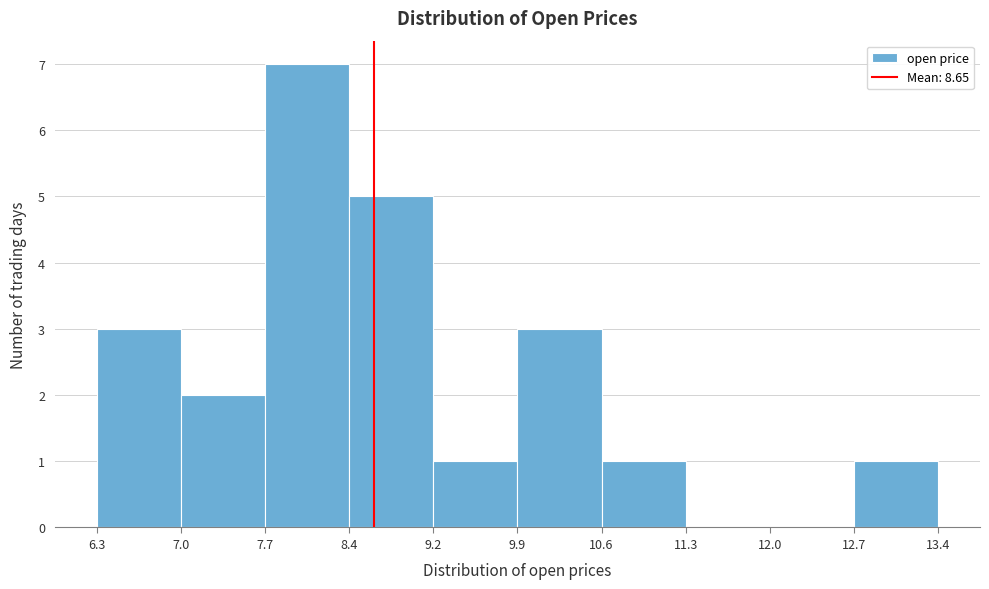

Reading left to right, list every bar in this chart as the range it spans on the x-axis followed by its height. The values are not printed on the chart, so give them approximately, as read against the axis.

6.3 to 7.0: 3
7.0 to 7.7: 2
7.7 to 8.4: 7
8.4 to 9.2: 5
9.2 to 9.9: 1
9.9 to 10.6: 3
10.6 to 11.3: 1
11.3 to 12.0: 0
12.0 to 12.7: 0
12.7 to 13.4: 1